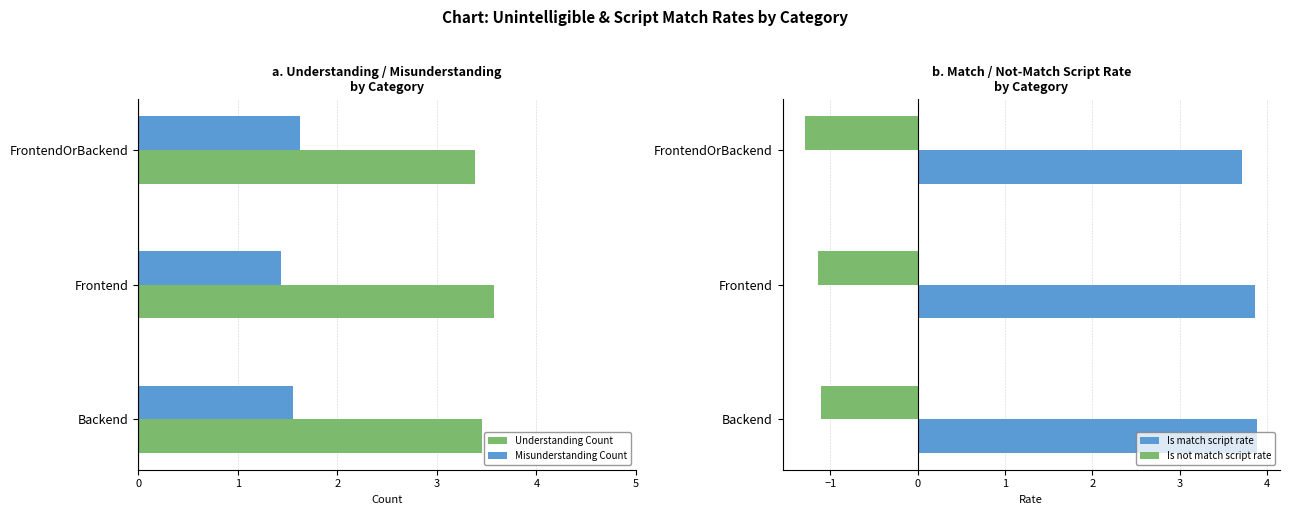

Is the value of Misunderstanding Count at Backend greater than the value of Understanding Count at Frontend?

No